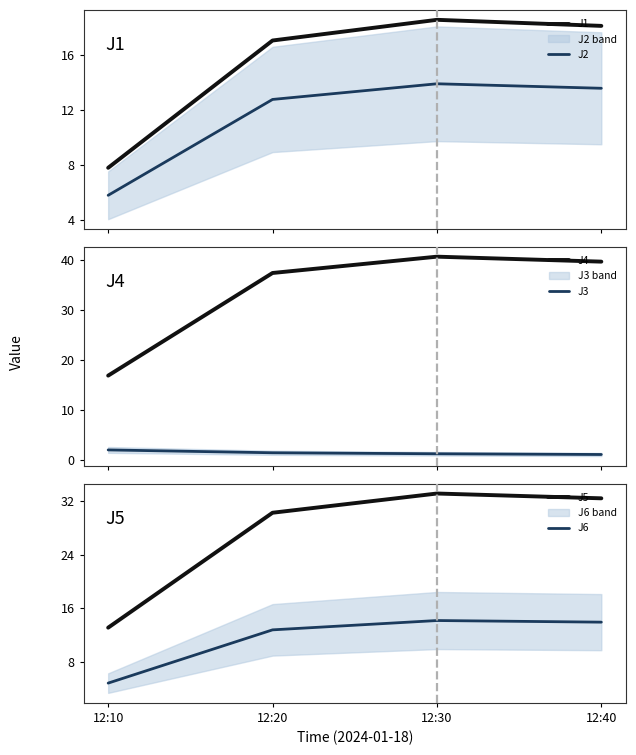

At which category does the chart reach its peak across all series?

12:30